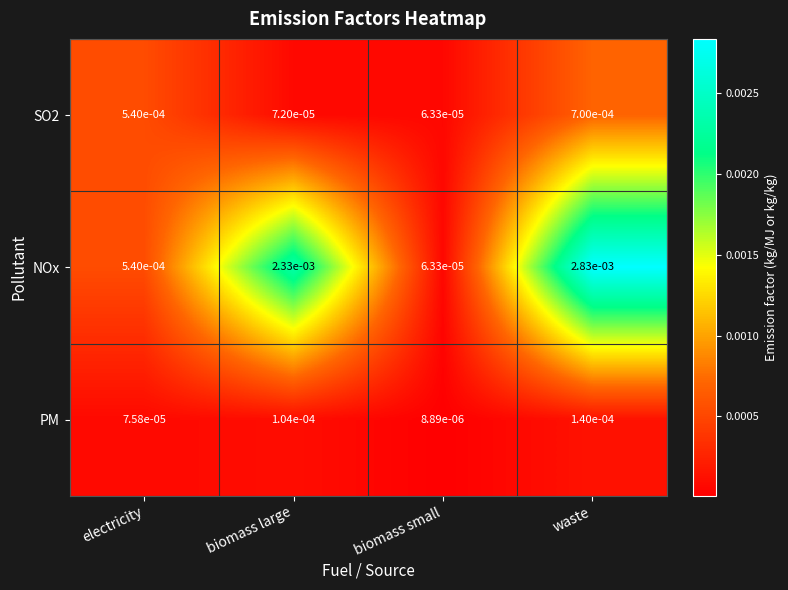

Where is SO2 nearest to the value 0?

biomass small